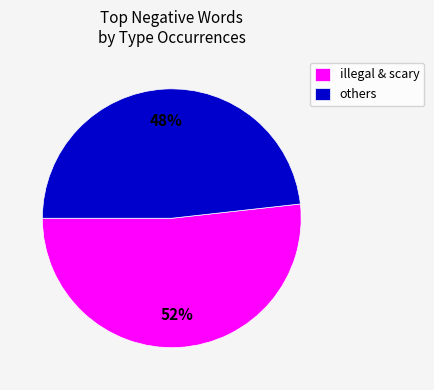

Rank the categories by value from lowest to highest.

others, illegal & scary